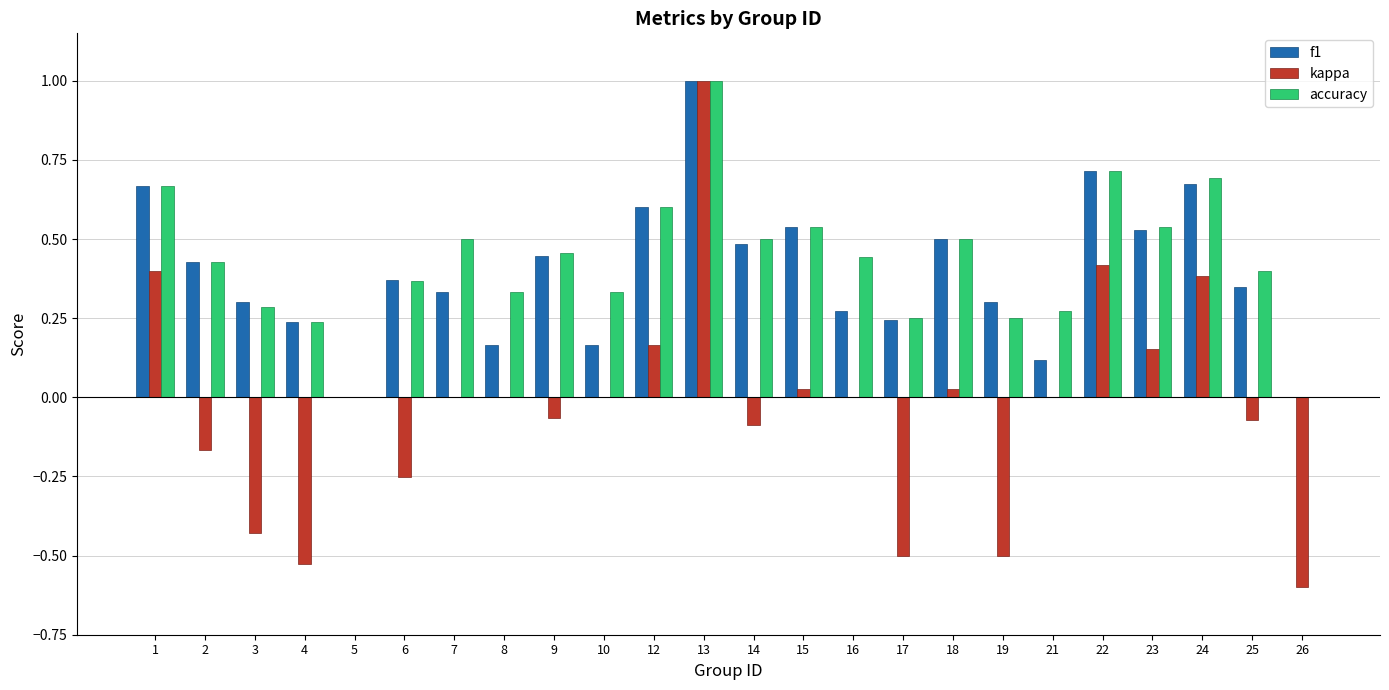

What is the total value across all series at 12?

1.4